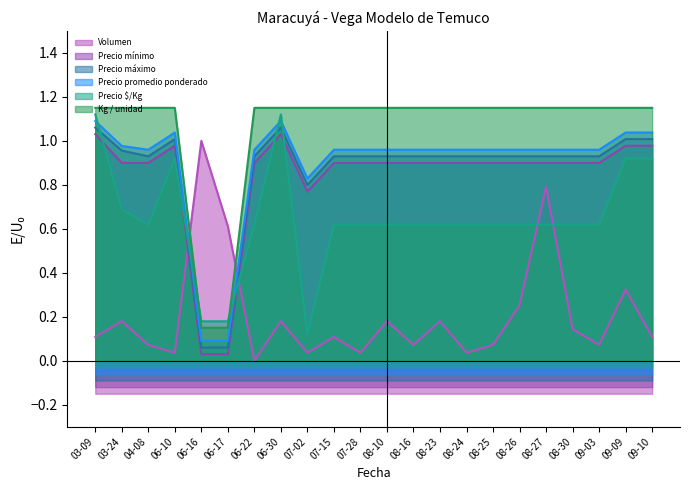

Which series has the widest spread of values?

Volumen